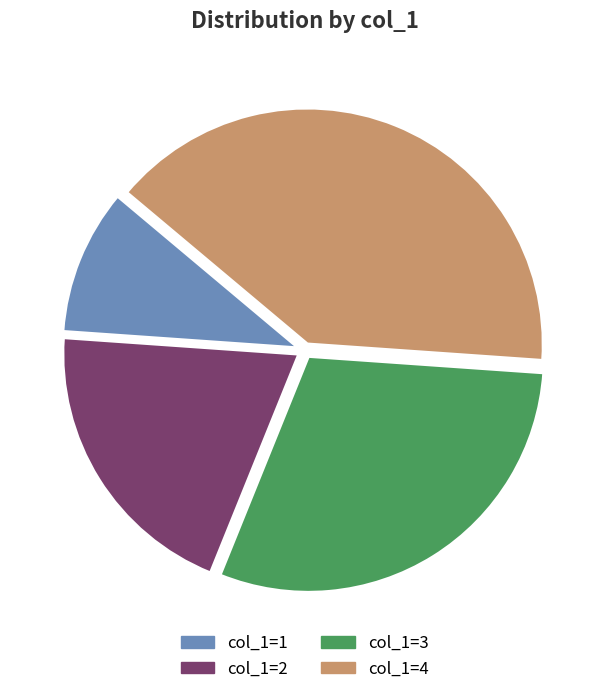

To the nearest percent, what portion does col_1=2 represent?

20%